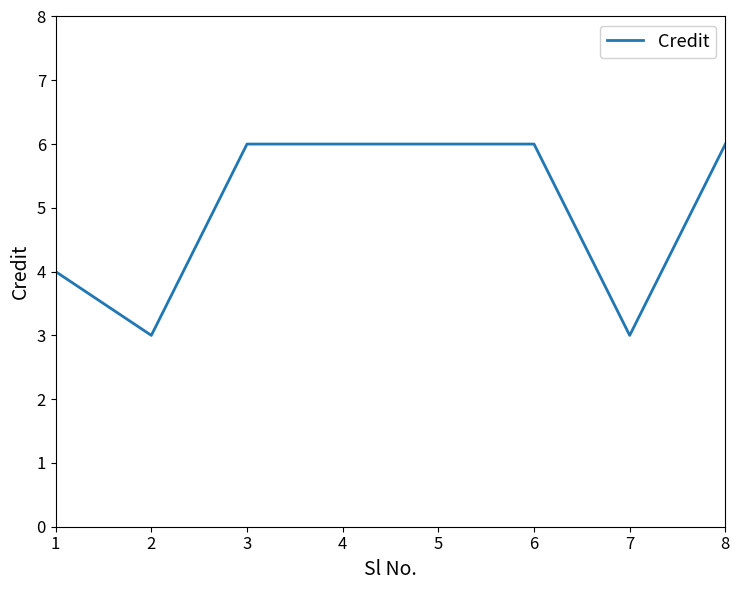

The chart shows a value of 4 at 4. True or false?

False